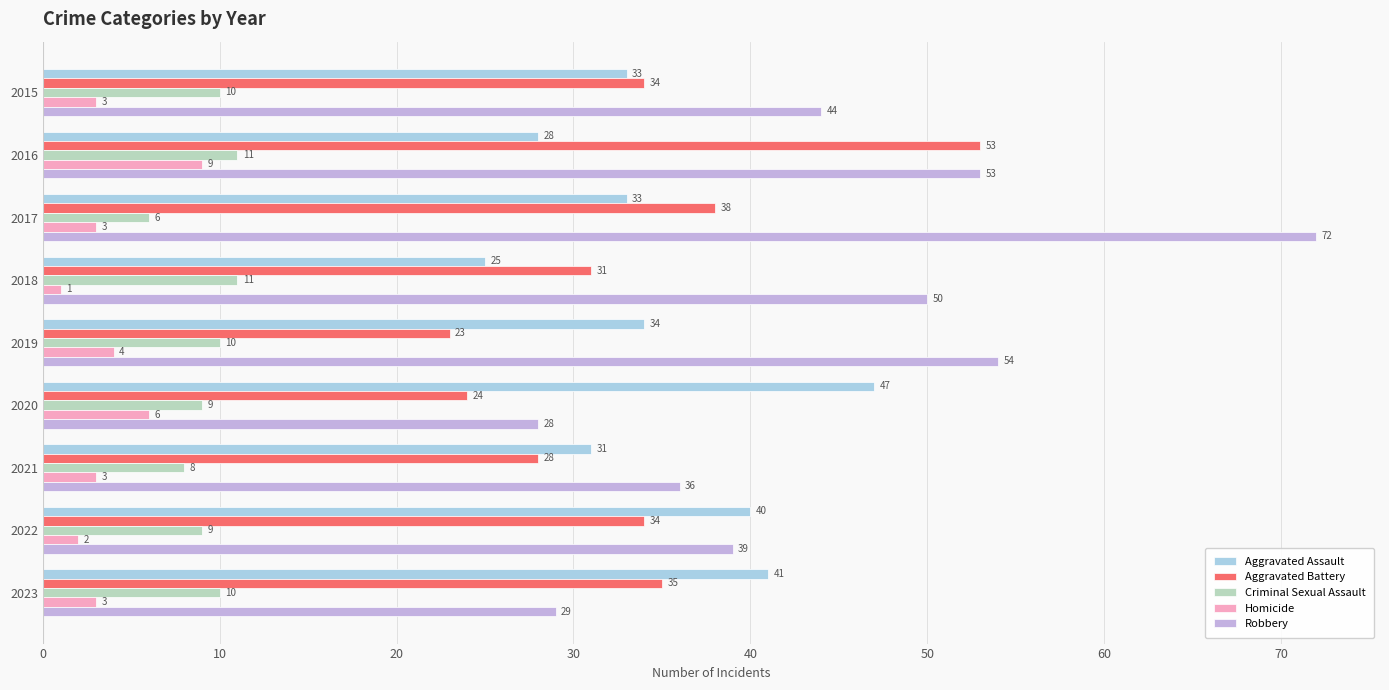

Where is Criminal Sexual Assault nearest to the value 8?

2021